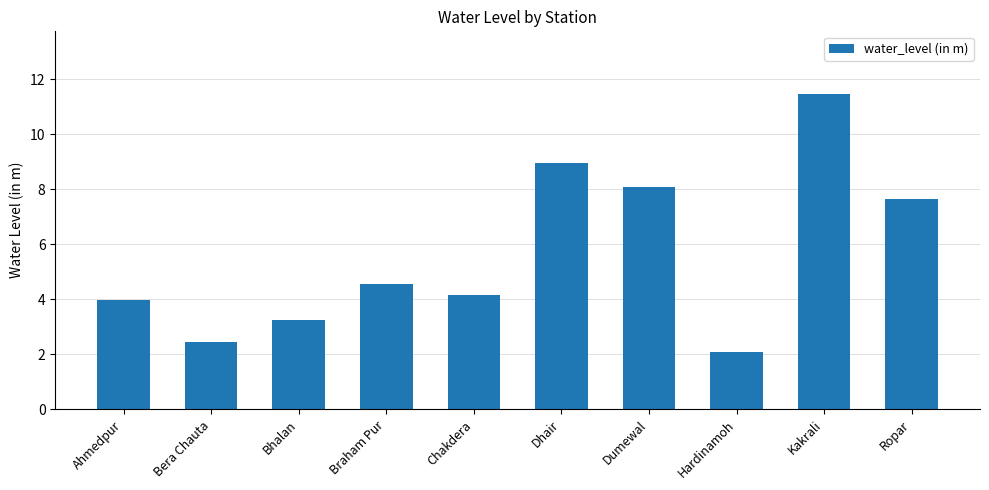

Which category has the lowest value across all series?

Hardinamoh